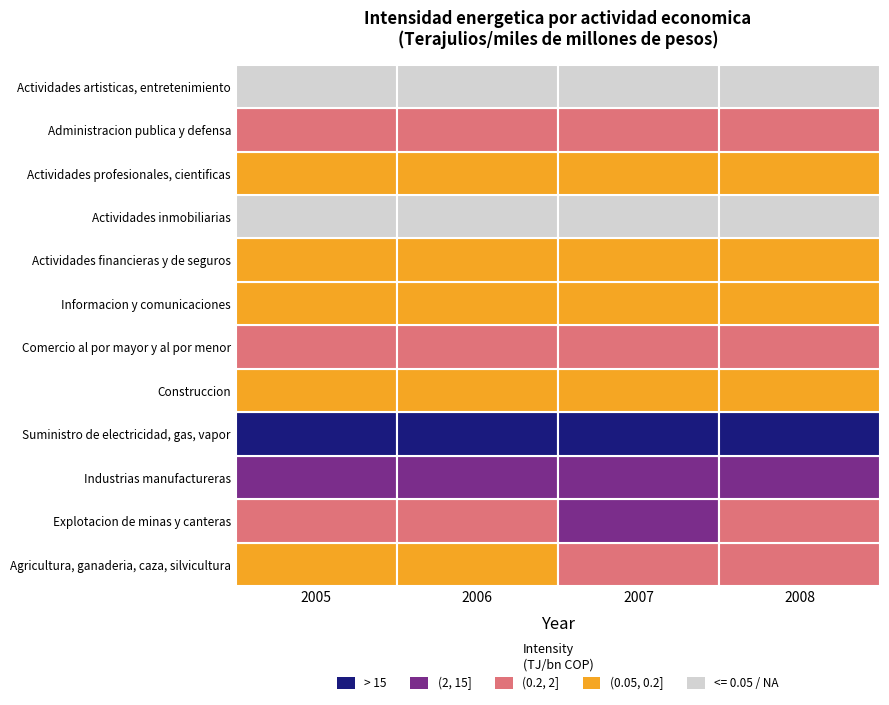

True or false: Industrias manufactureras has a value of 13.8 at 3.

True